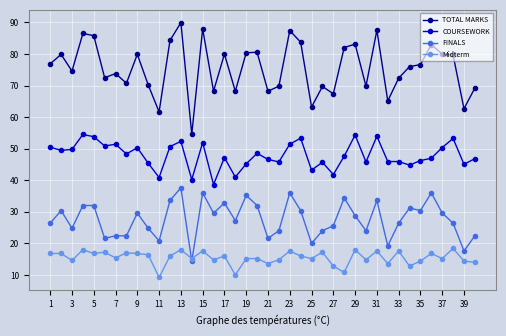

Which series has the largest total across all categories?

TOTAL MARKS